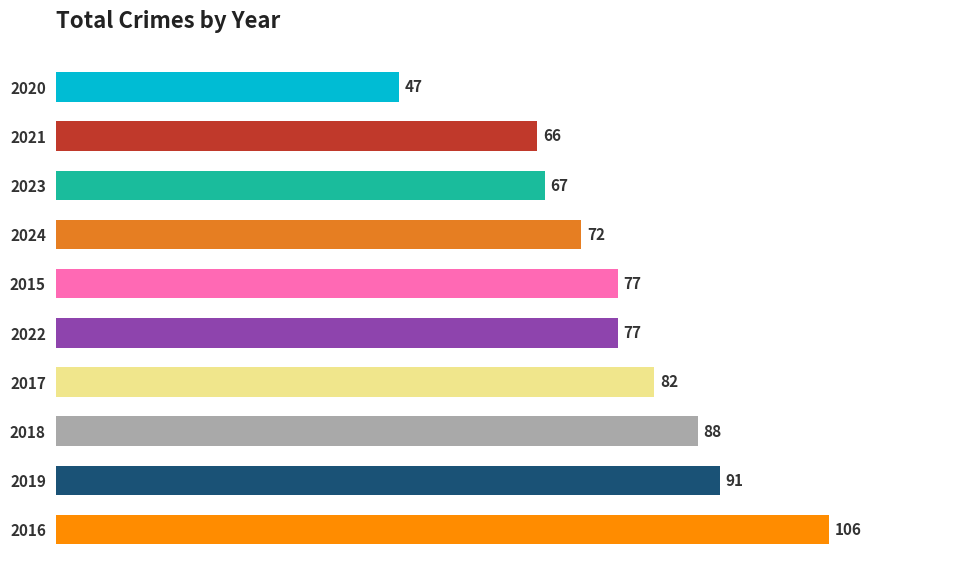

Reading bottom to top, extract all data points from this chart.

2016=106	2019=91	2018=88	2017=82	2022=77	2015=77	2024=72	2023=67	2021=66	2020=47